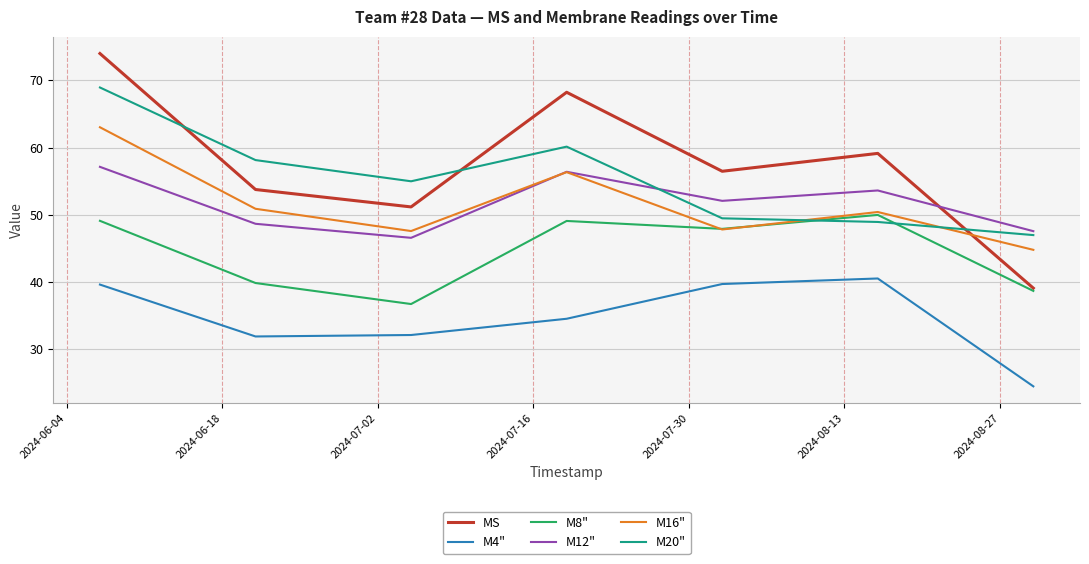

List the series in order of their peak value, highest first.

MS, M20", M16", M12", M8", M4"